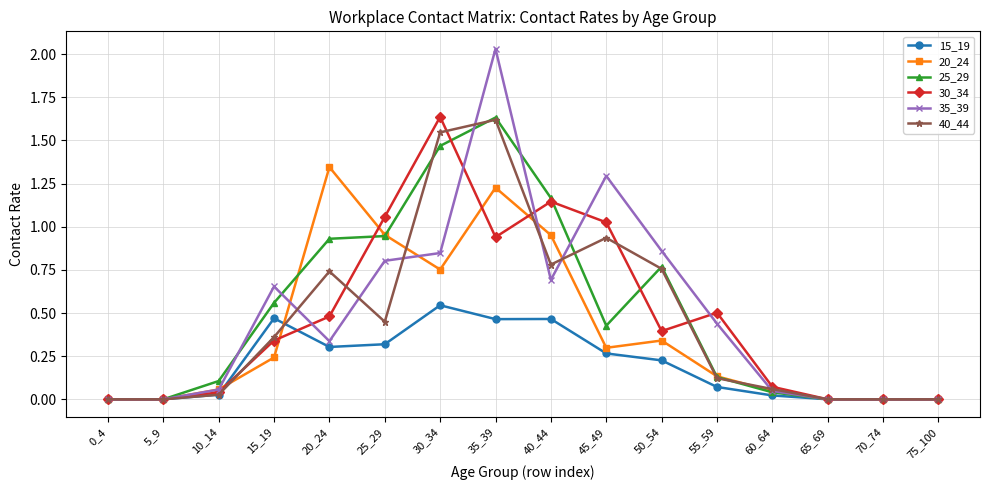

In 30_34, how many points are higher than both neighbors (excluding endpoints)?

3